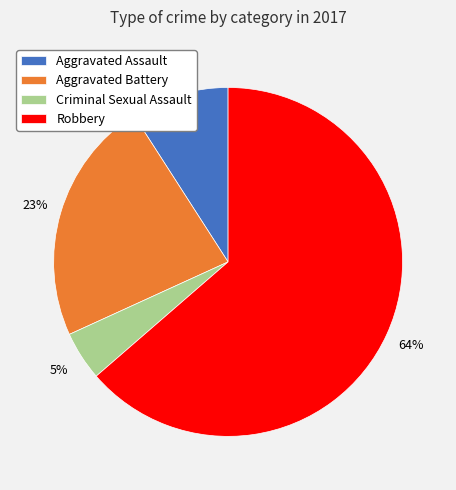

What is the majority slice?

Robbery